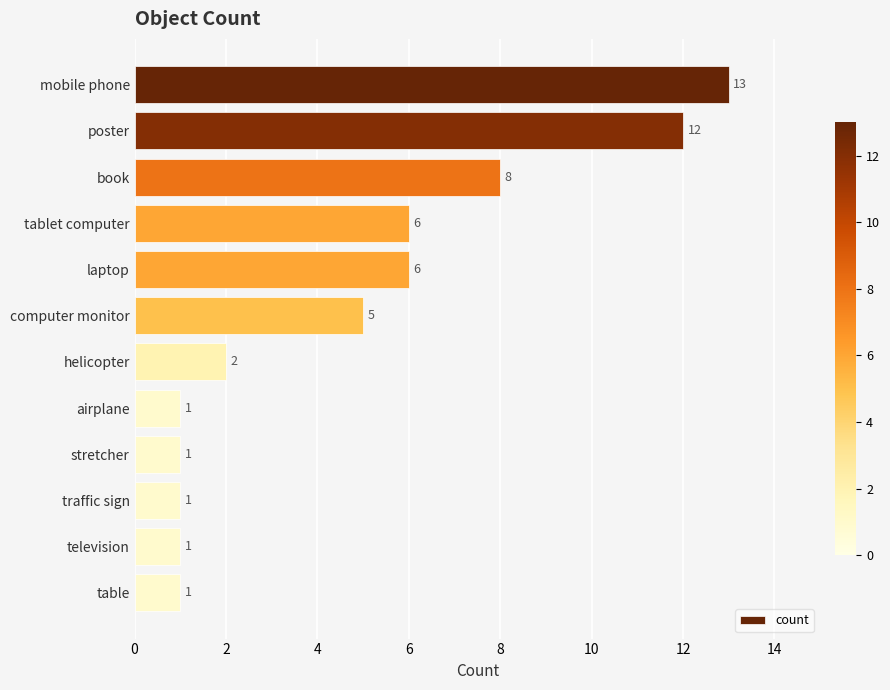

What position from the top is airplane?

8